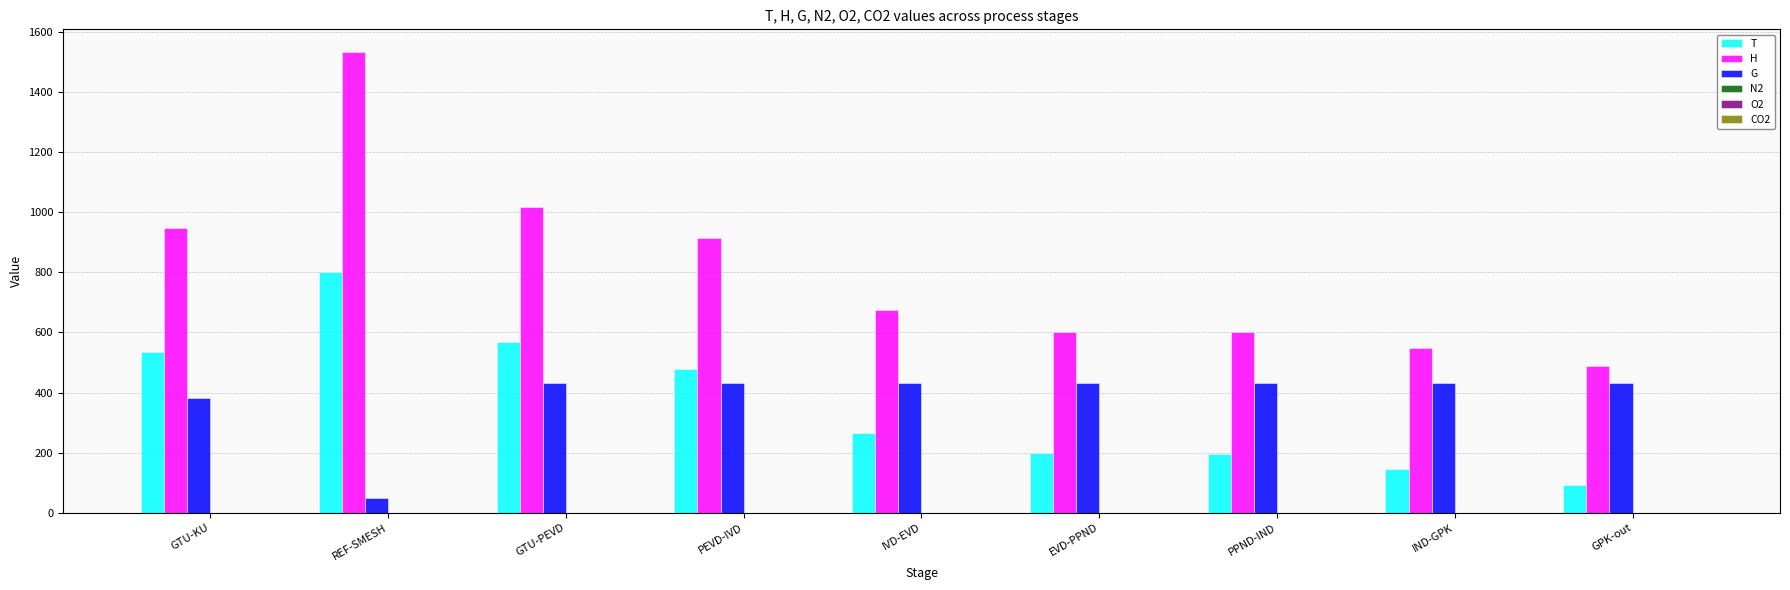

What is the total value across all series at GTU-PEVD?

2017.6